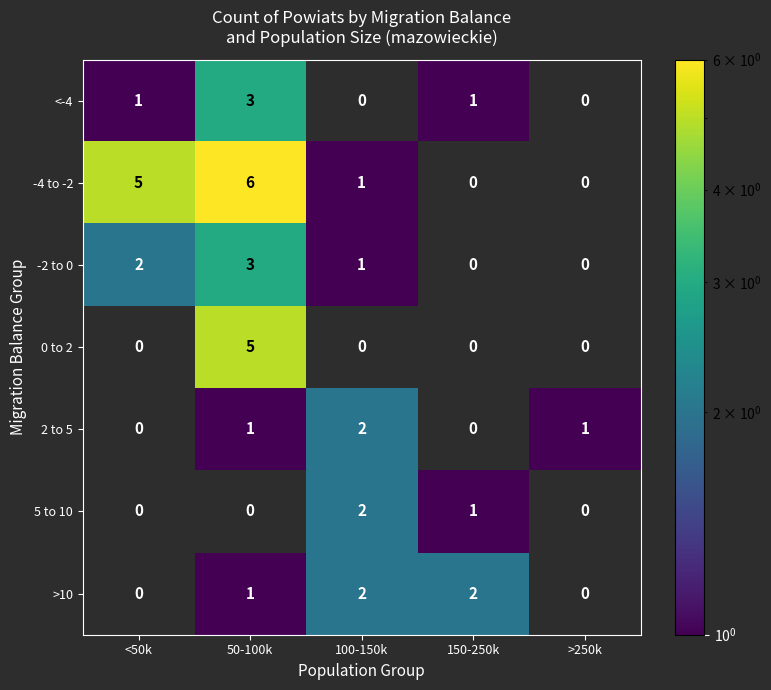

Which series has the largest range (max minus min)?

-4 to -2